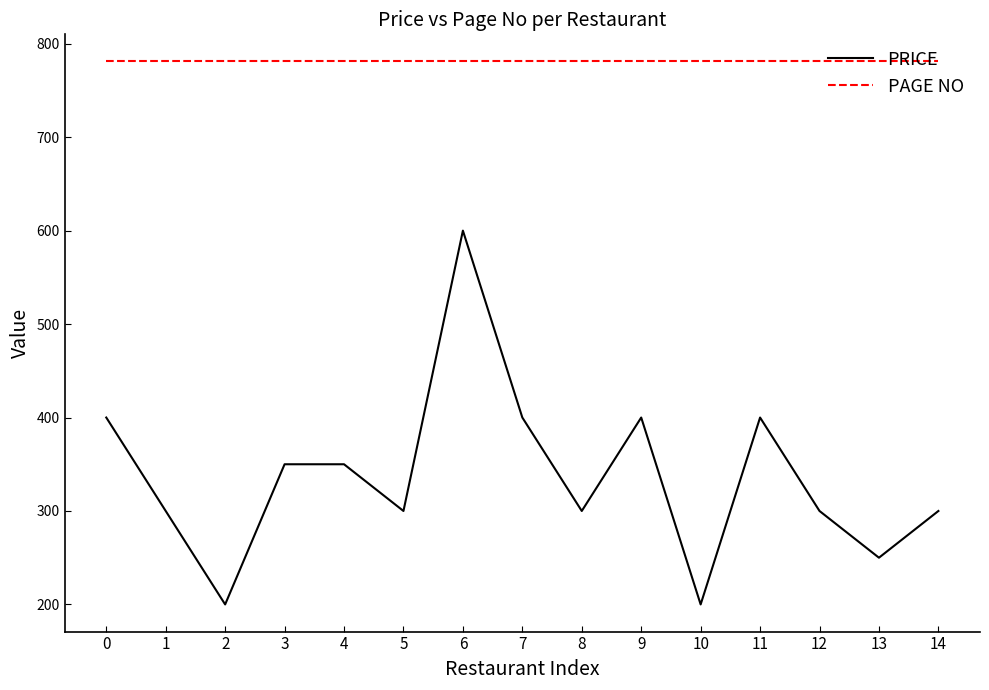

Does the chart display data point markers on the line(s)?

No